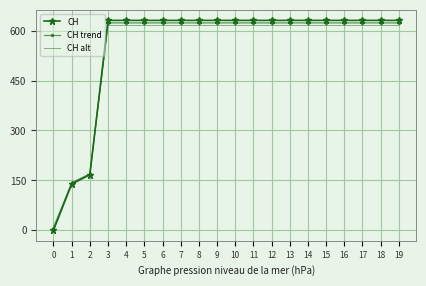

Between 1 and 18, which series saw the biggest shift?

CH